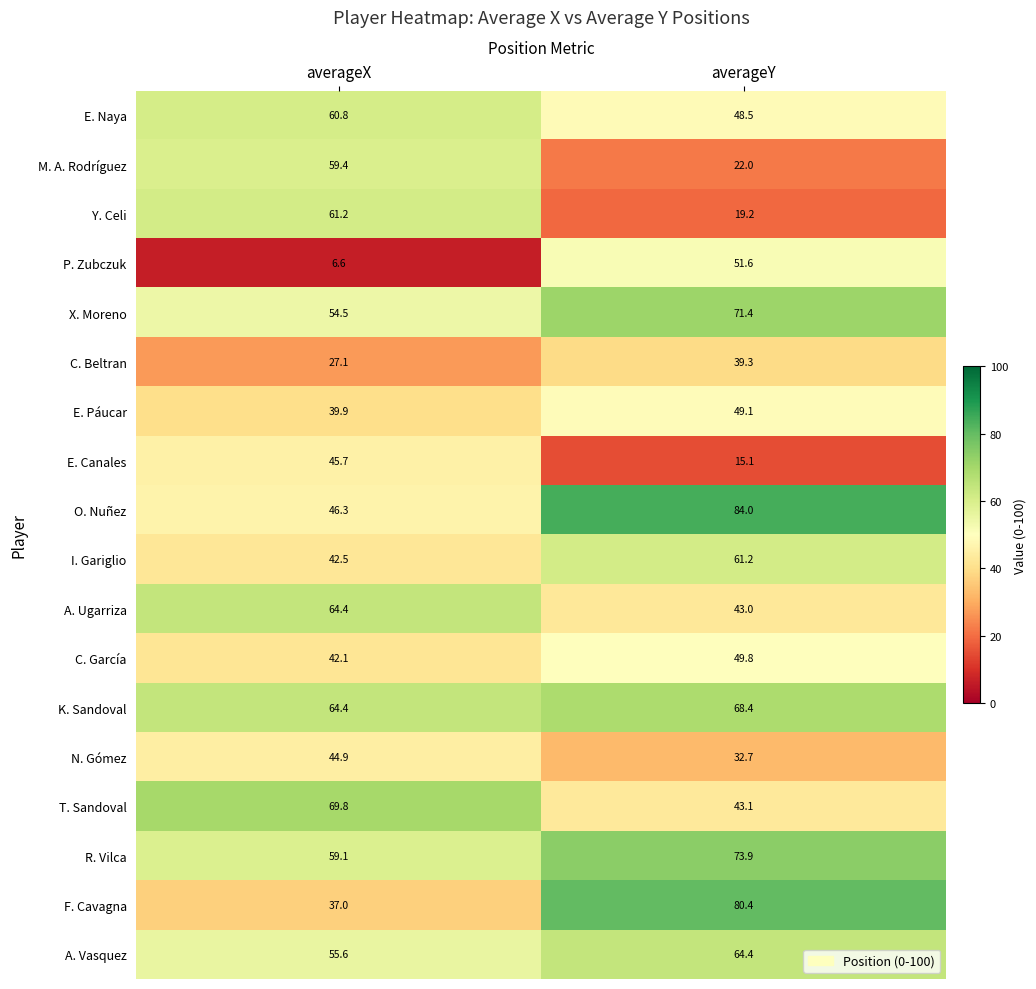

What is the sum of all F. Cavagna values?

117.4